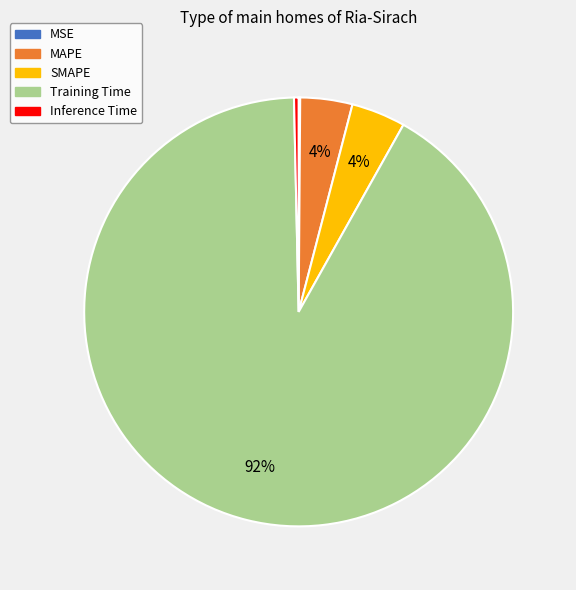

To the nearest percent, what is the average slice percentage?

20%